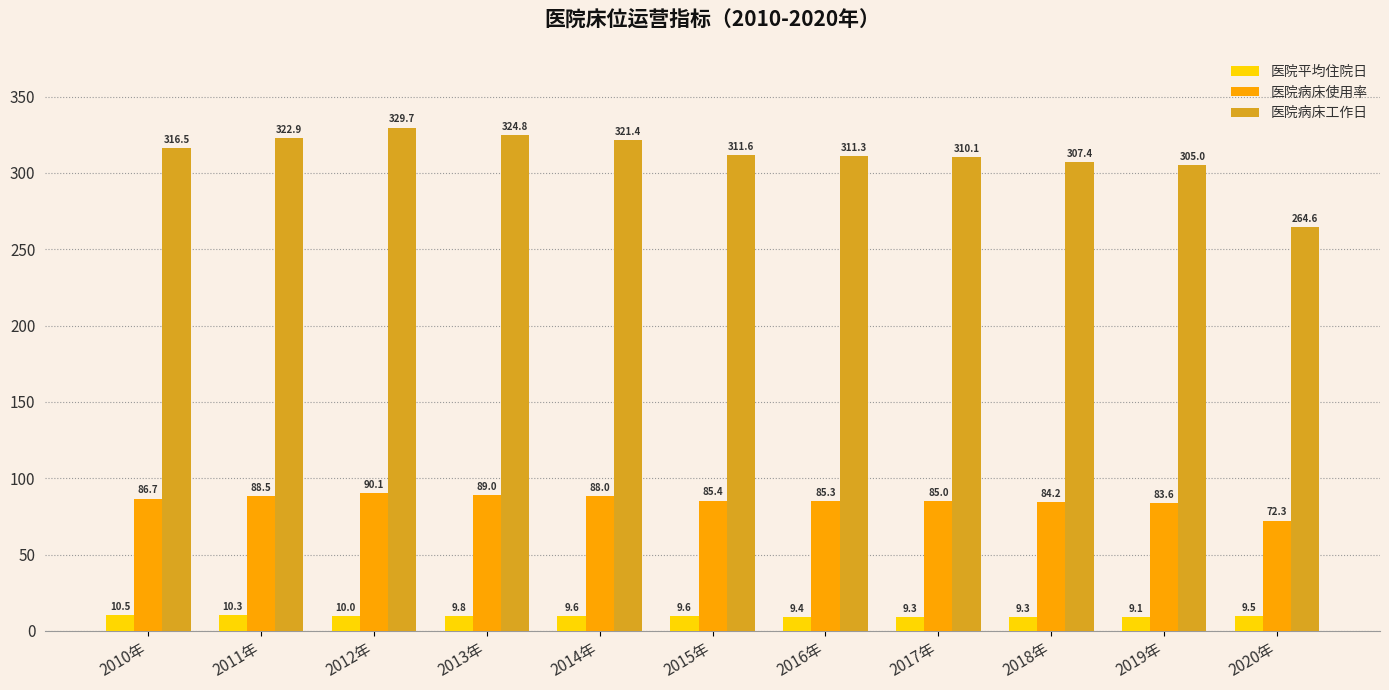

Rank the categories by 医院病床使用率 value from highest to lowest.

2012年, 2013年, 2011年, 2014年, 2010年, 2015年, 2016年, 2017年, 2018年, 2019年, 2020年